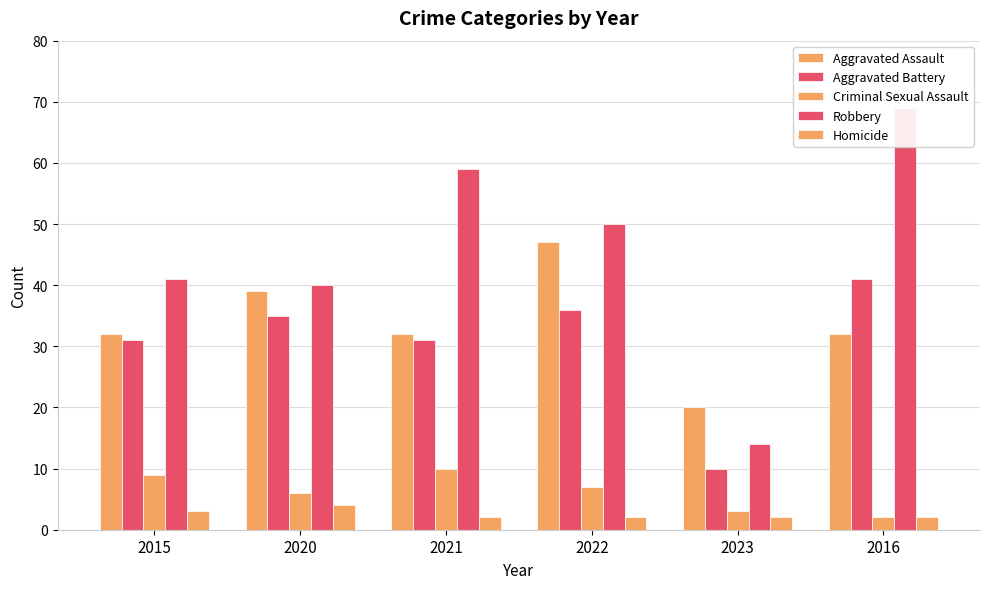

Reading left to right, list all the values displayed in this chart.

Aggravated Assault: 2015=32	2020=39	2021=32	2022=47	2023=20	2016=32
Aggravated Battery: 2015=31	2020=35	2021=31	2022=36	2023=10	2016=41
Criminal Sexual Assault: 2015=9	2020=6	2021=10	2022=7	2023=3	2016=2
Robbery: 2015=41	2020=40	2021=59	2022=50	2023=14	2016=69
Homicide: 2015=3	2020=4	2021=2	2022=2	2023=2	2016=2